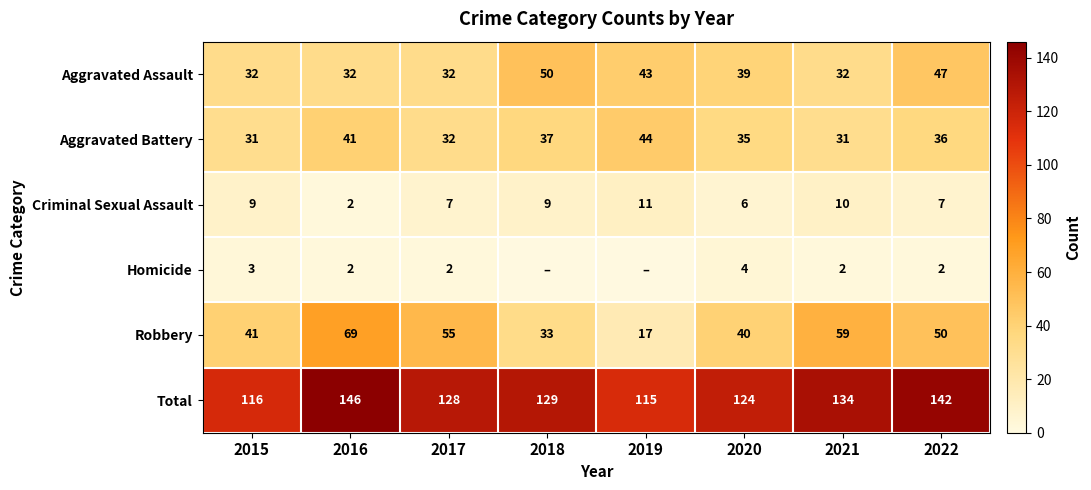

List the labels in order of Robbery value, smallest first.

2019, 2018, 2020, 2015, 2022, 2017, 2021, 2016